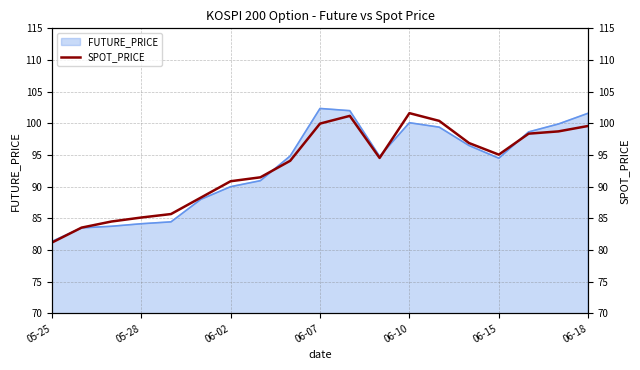

The value of FUTURE_PRICE at 06-02 is 90.0. True or false?

True